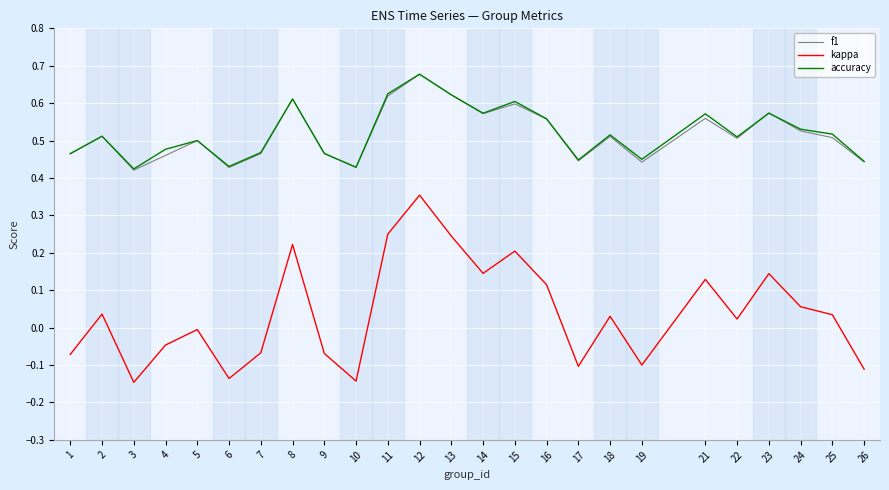

Which category has the highest value in the f1 series?

12